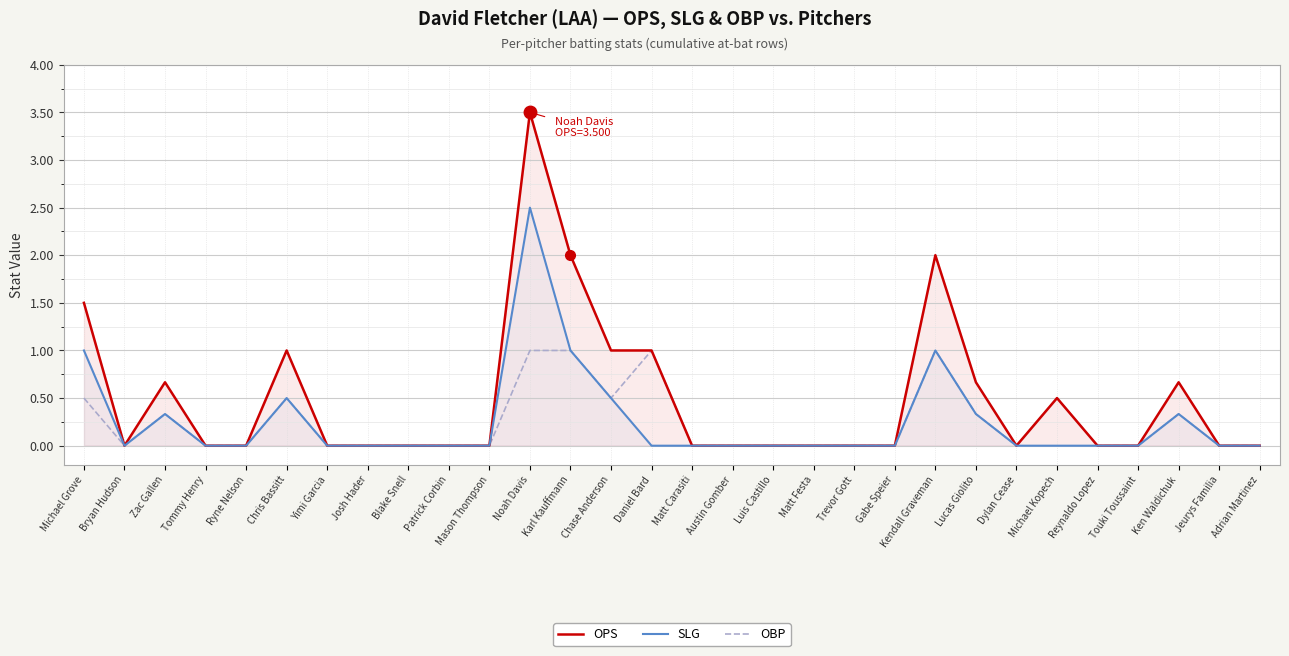

Between Lucas Giolito and Touki Toussaint, which series saw the biggest shift?

OPS